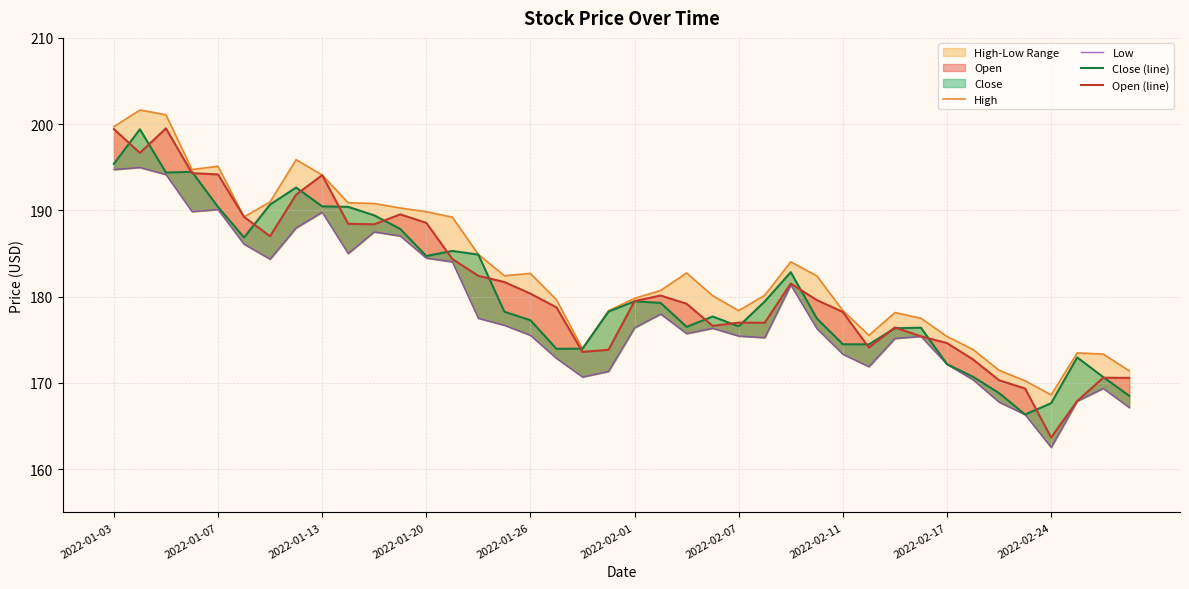

Read the Close (line) value at 25.

179.4